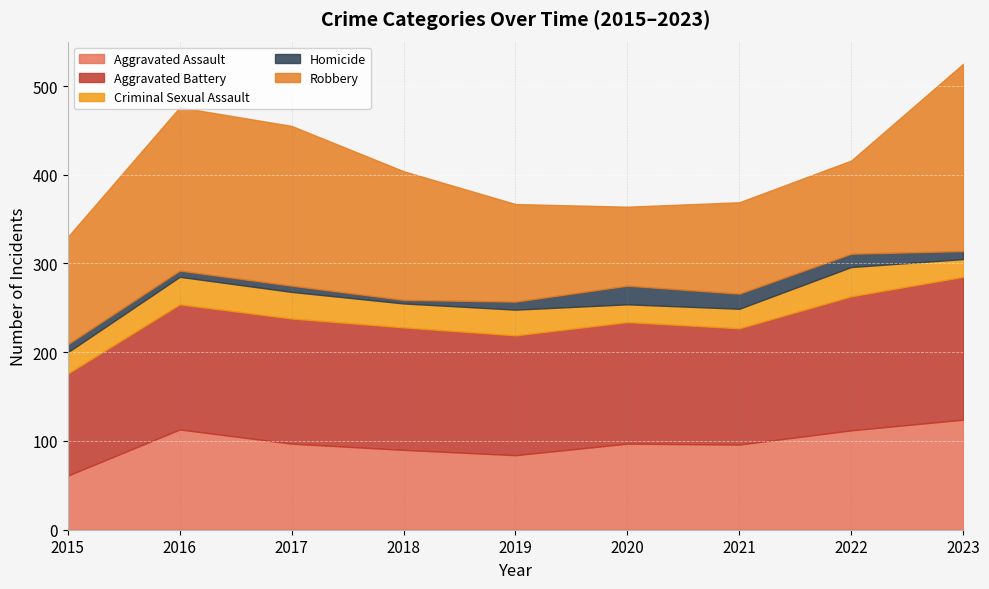

How many data points does each series have?

9